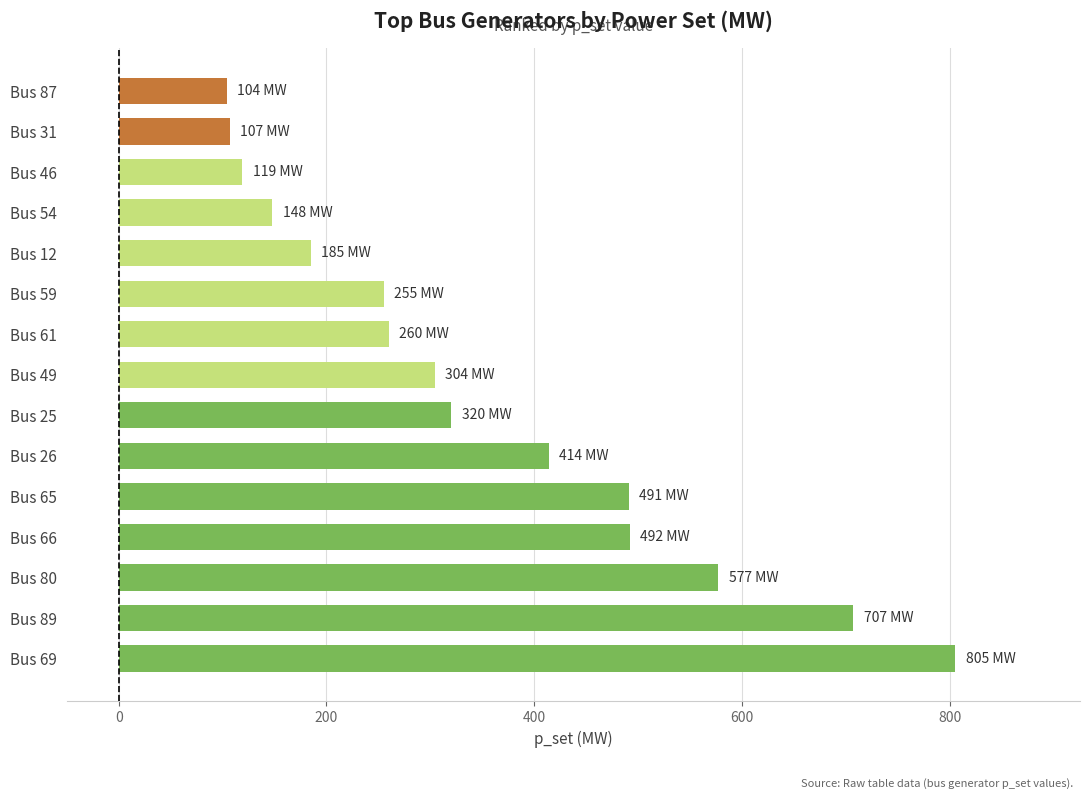

Is it true that the value at Bus 31 is 155.1?

False